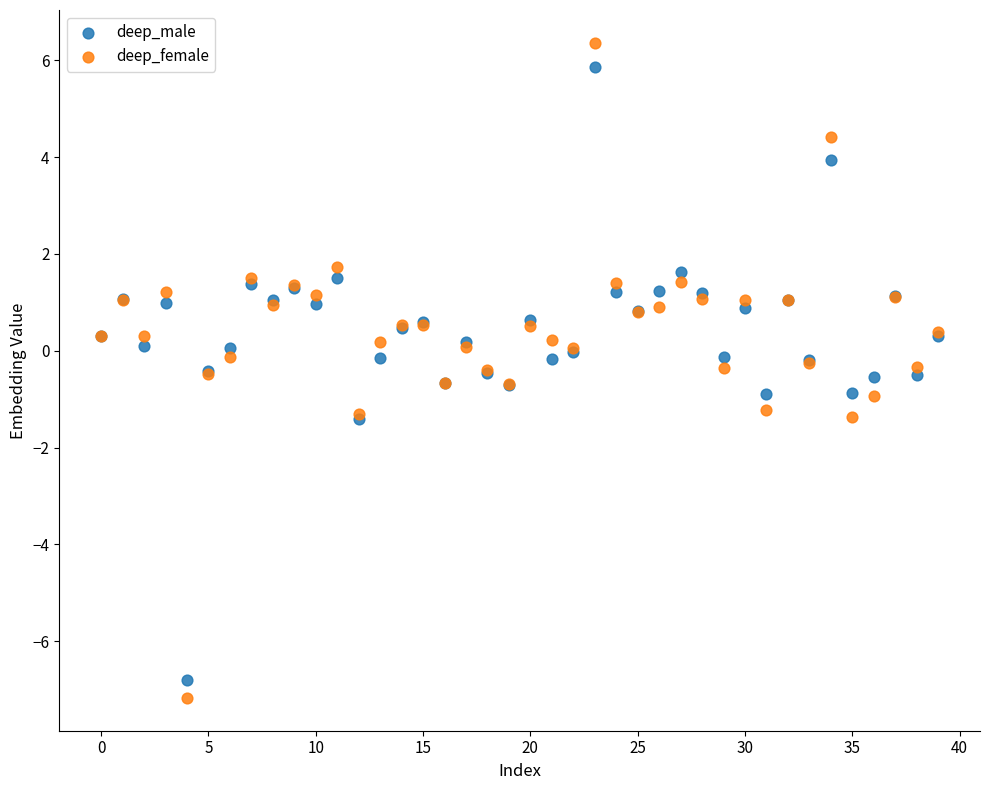

Which series has the largest Y range (max minus min)?

deep_female